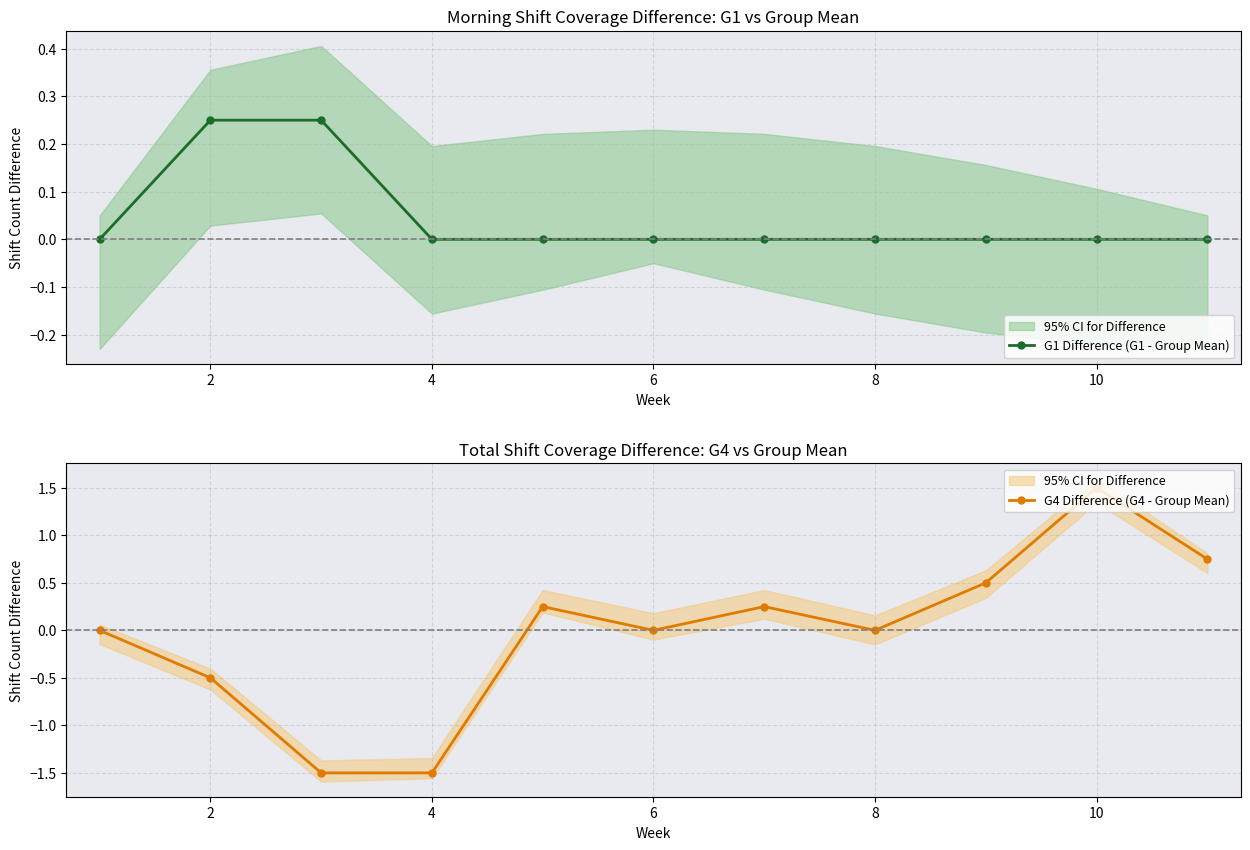

Is this an area chart (filled region under the line)?

No